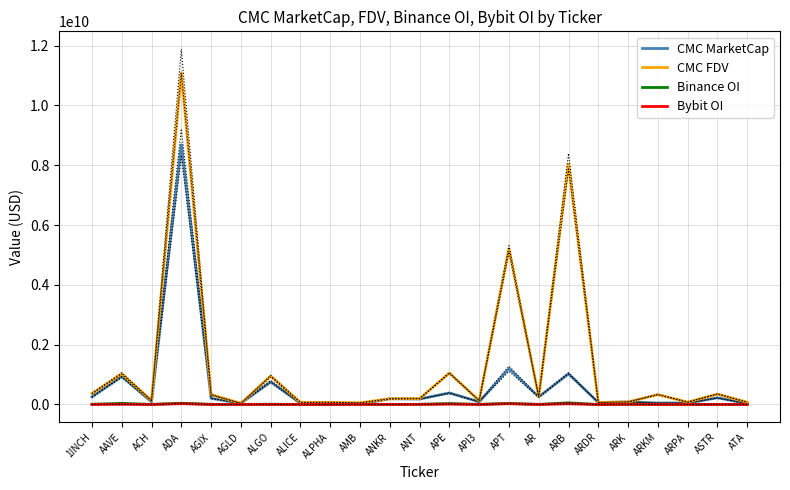

At which category is the sum across all series the highest?

ADA